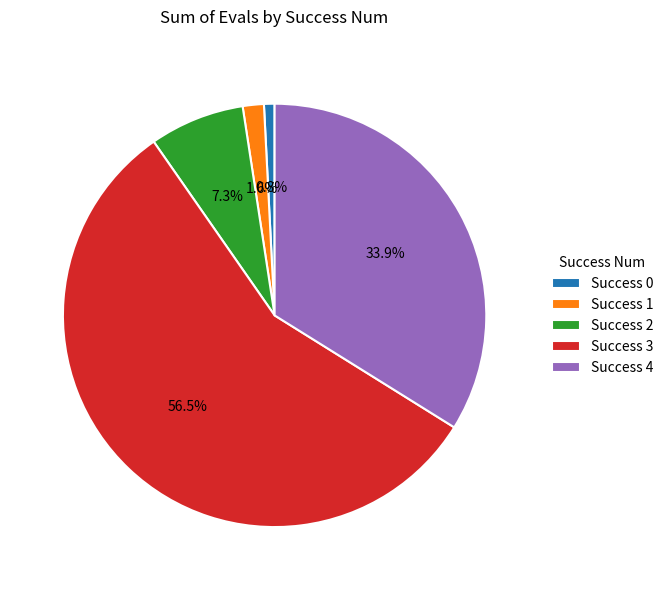

Is there a majority slice in this chart?

Yes